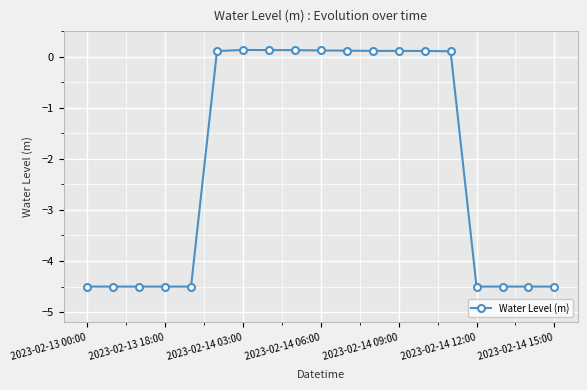

How many lines are shown in the chart?

1